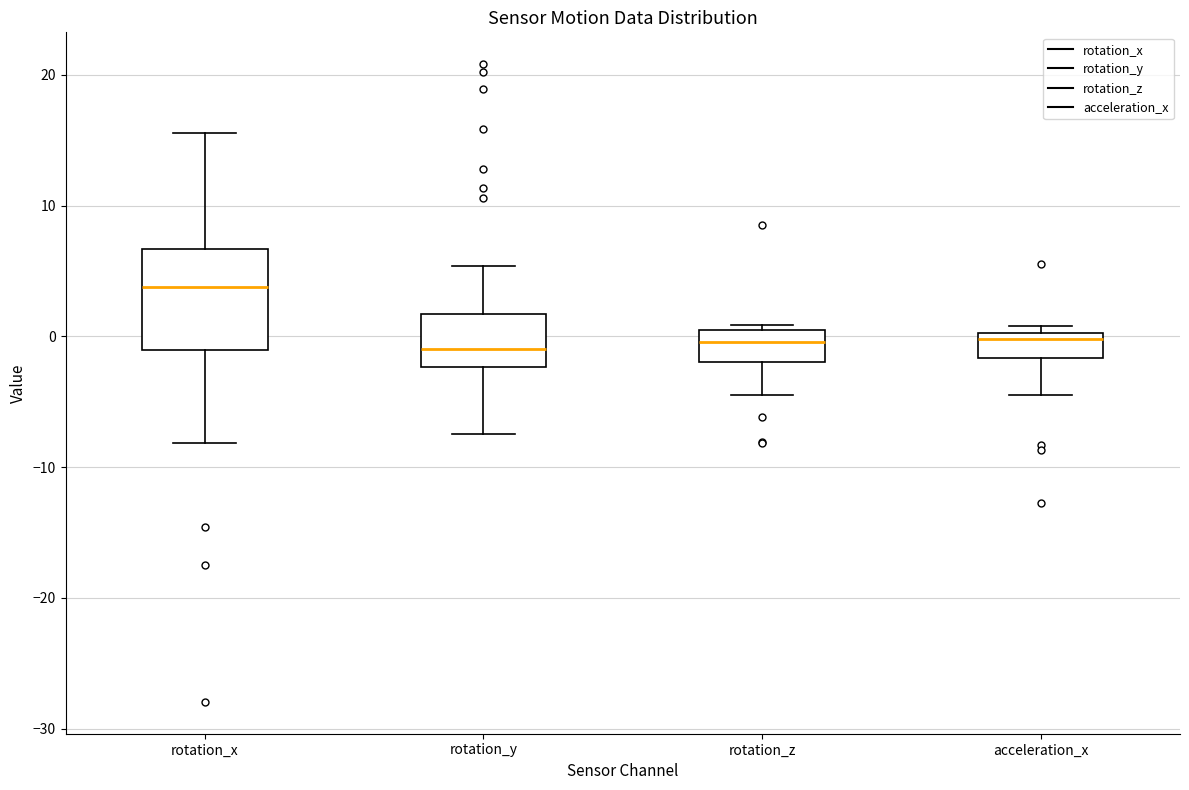

Where does the lower whisker of the box for rotation_y end on the y-axis? The values are not printed on the chart, so give them approximately, as read against the axis.

-7